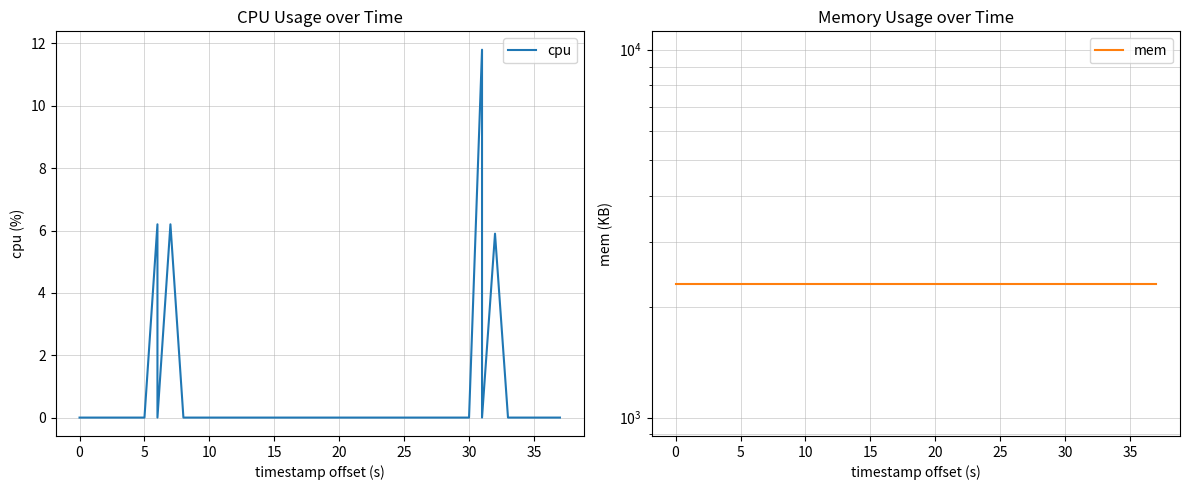

True or false: mem and cpu cross at least once.

False